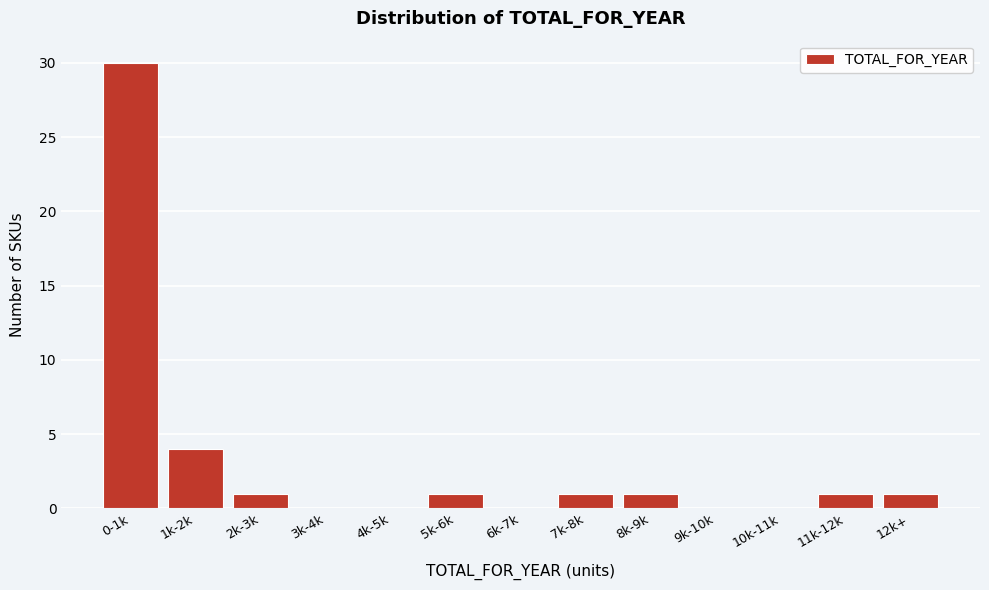

Reading right to left, transcribe all the data shown in this chart.

12k+=1	11k-12k=1	10k-11k=0	9k-10k=0	8k-9k=1	7k-8k=1	6k-7k=0	5k-6k=1	4k-5k=0	3k-4k=0	2k-3k=1	1k-2k=4	0-1k=30